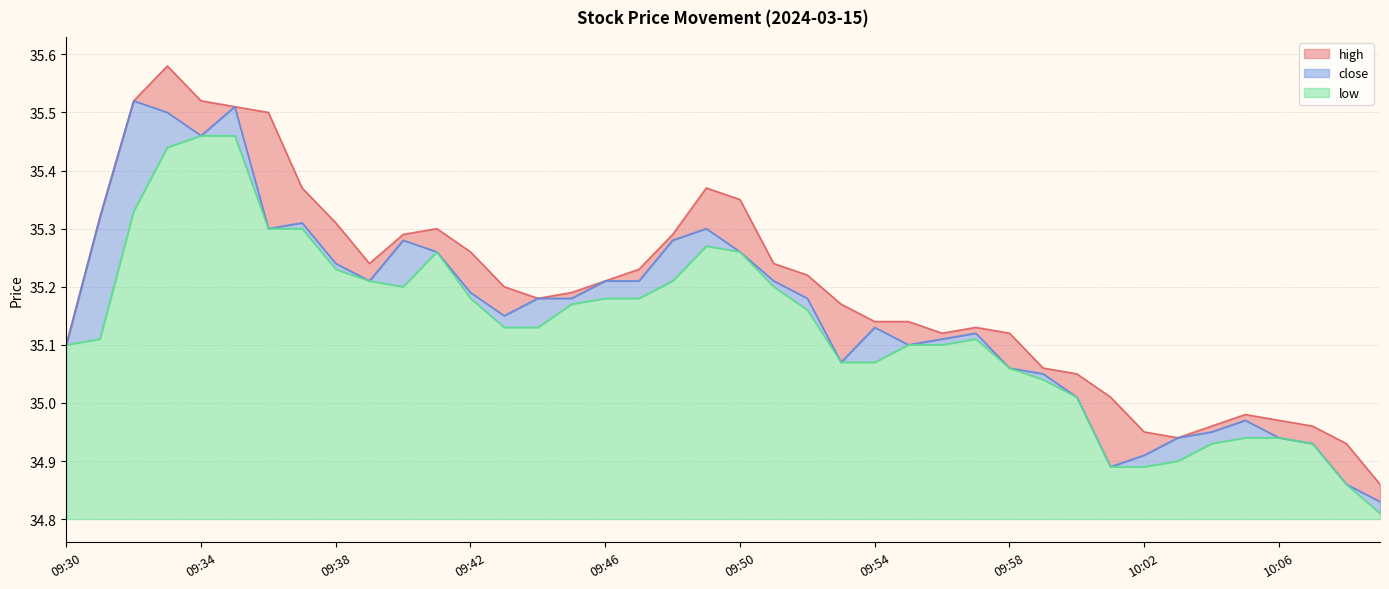

What is the value of the high point at the 18th from the left?

35.2